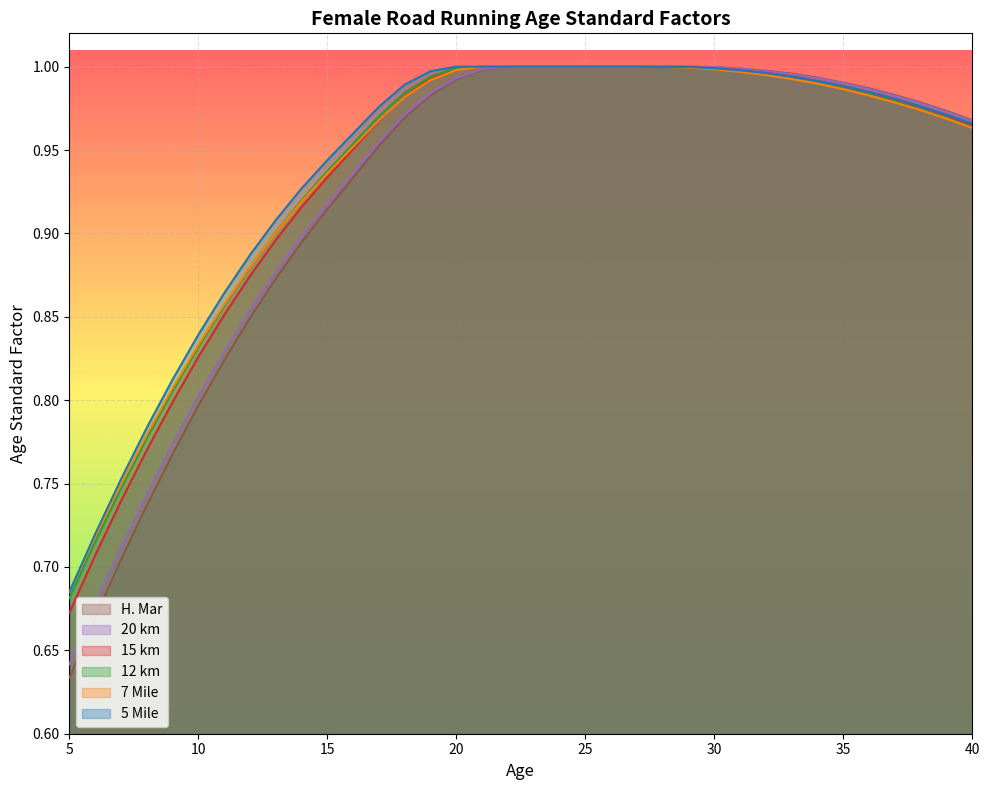

List the series in order of their peak value, highest first.

7 Mile, 12 km, 15 km, 20 km, H. Mar, 5 Mile